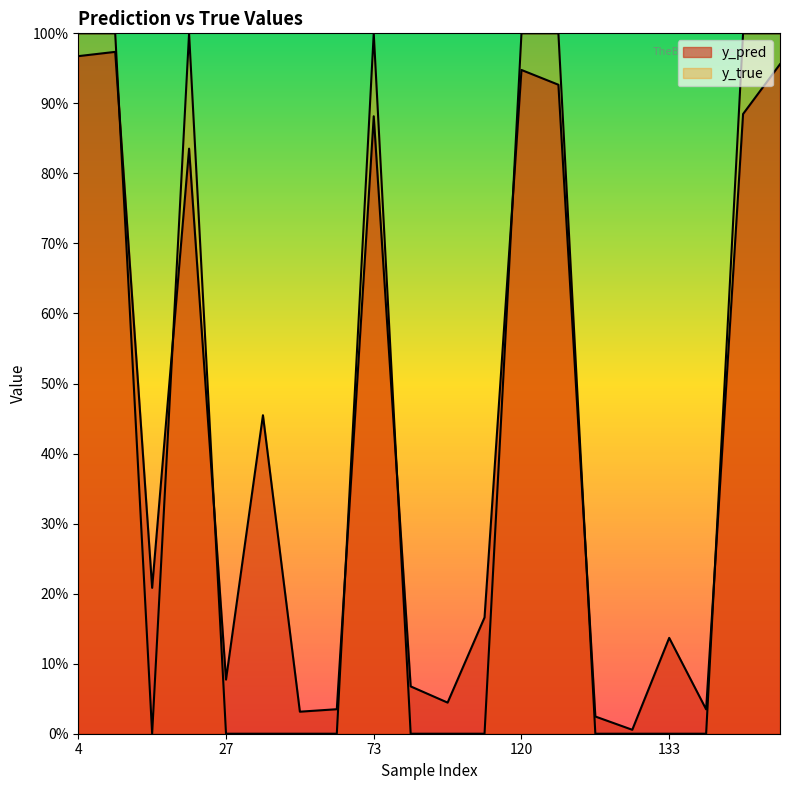

What is the difference between the maximum and minimum values in the y_pred series?

1.0